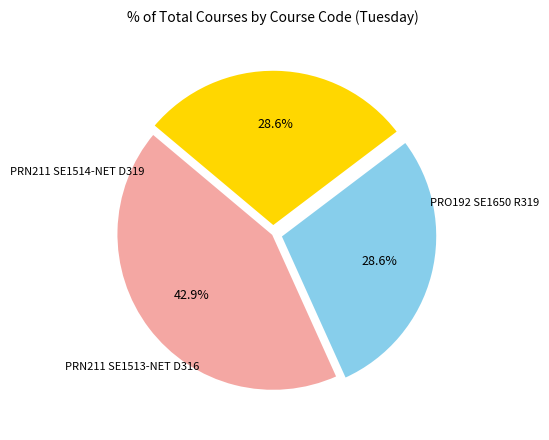

How many slices are in this pie chart?

3